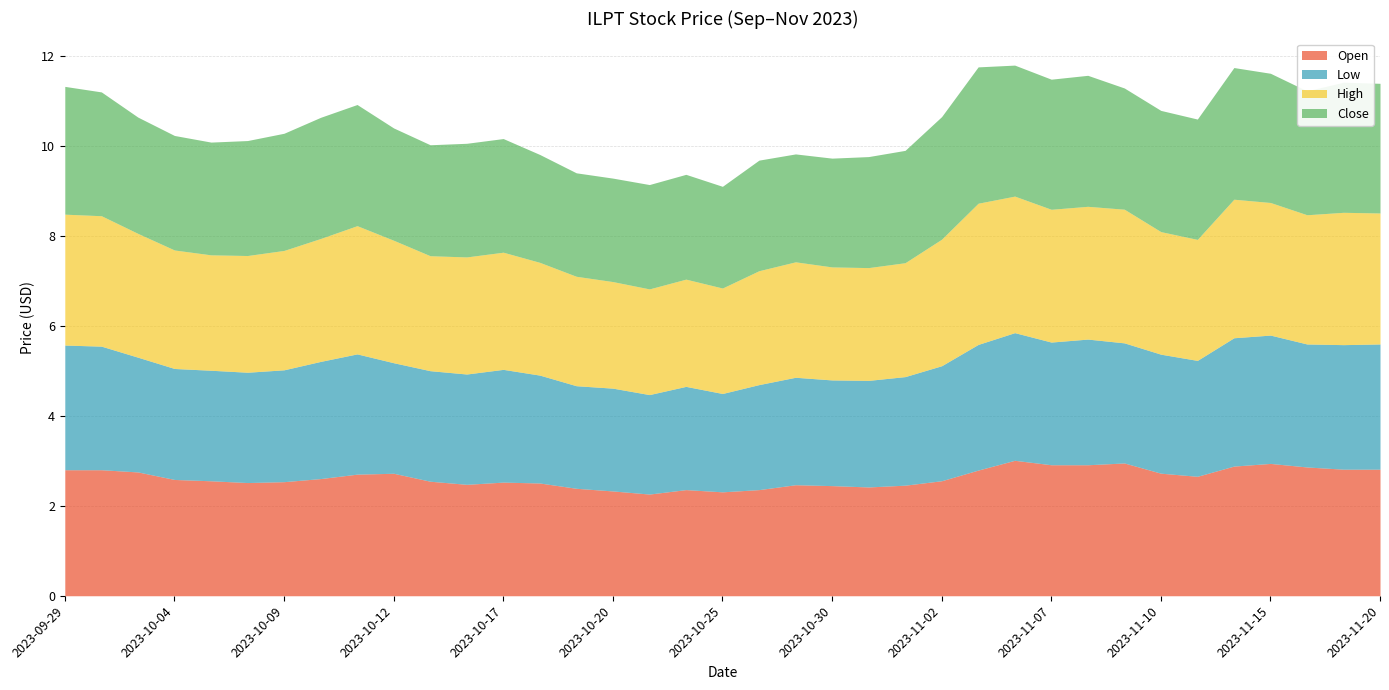

Reading right to left, transcribe all the data shown in this chart.

Open: 2.8	2.8	2.9	2.9	2.9	2.7	2.7	3.0	2.9	2.9	3.0	2.8	2.6	2.5	2.4	2.4	2.5	2.4	2.3	2.4	2.3	2.3	2.4	2.5	2.5	2.5	2.5	2.7	2.7	2.6	2.5	2.5	2.6	2.6	2.8	2.8	2.8
Low: 2.8	2.8	2.7	2.9	2.9	2.6	2.6	2.7	2.8	2.7	2.8	2.8	2.6	2.4	2.4	2.4	2.4	2.3	2.2	2.3	2.2	2.3	2.3	2.4	2.5	2.5	2.5	2.5	2.7	2.6	2.5	2.5	2.5	2.5	2.6	2.7	2.8
High: 2.9	2.9	2.9	2.9	3.1	2.7	2.7	3.0	3.0	3.0	3.0	3.1	2.8	2.5	2.5	2.5	2.6	2.5	2.3	2.4	2.4	2.4	2.4	2.5	2.6	2.6	2.6	2.7	2.9	2.7	2.7	2.6	2.6	2.6	2.8	2.9	2.9
Close: 2.9	2.9	2.8	2.9	2.9	2.7	2.7	2.7	2.9	2.9	2.9	3.0	2.7	2.5	2.5	2.4	2.4	2.5	2.3	2.3	2.3	2.3	2.3	2.4	2.5	2.5	2.5	2.5	2.7	2.7	2.6	2.6	2.5	2.5	2.6	2.8	2.8